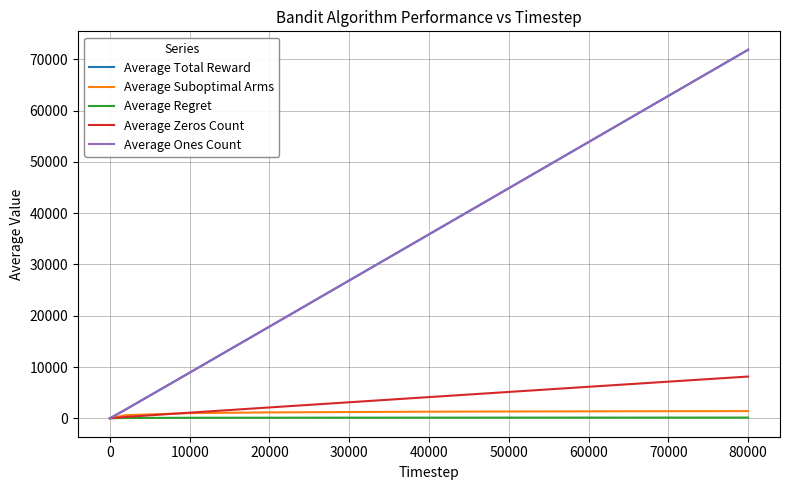

Which category has the highest value across all series?

80000